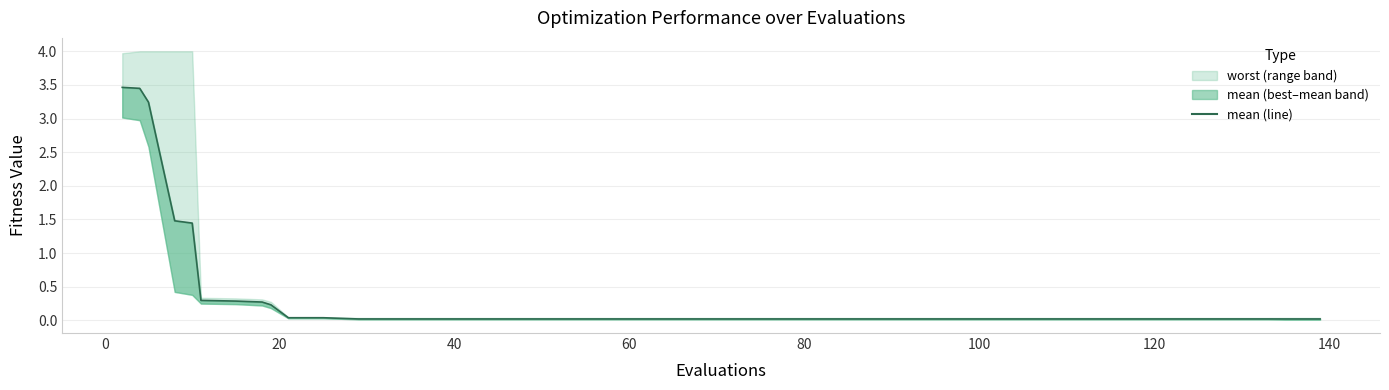

Is it true that the value at 40 is 2.3?

False